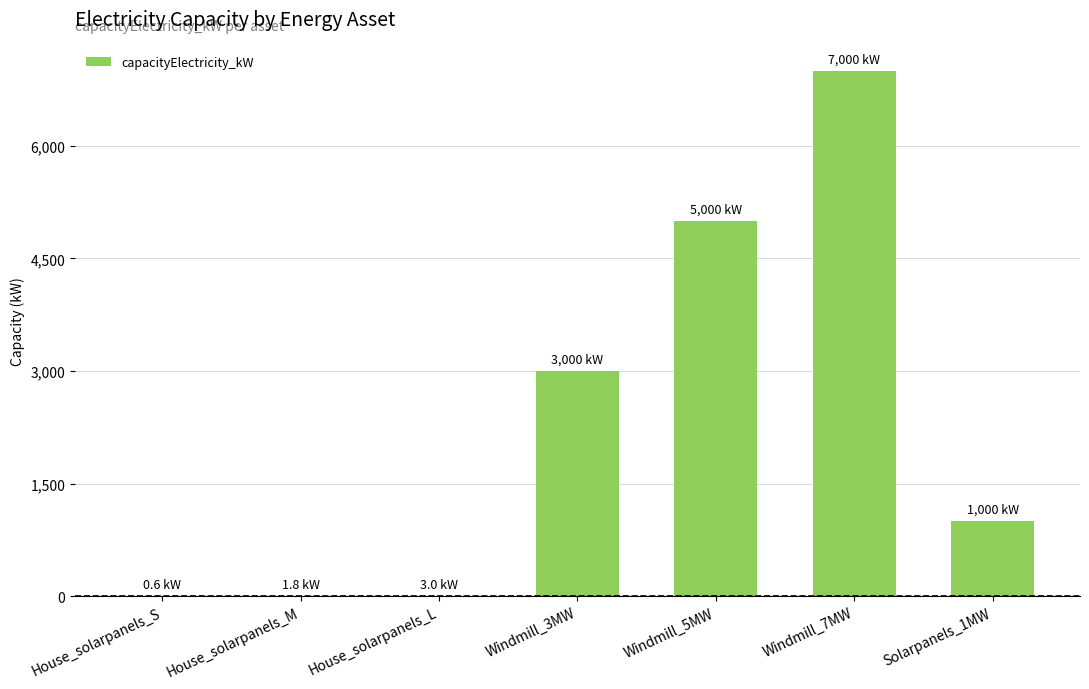

True or false: the data shows 1677.2 at Solarpanels_1MW.

False